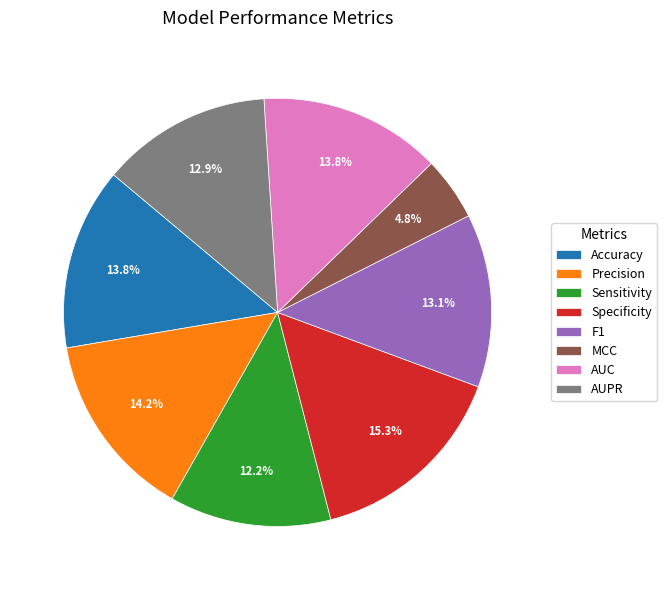

What is the largest slice in the pie chart?

Specificity